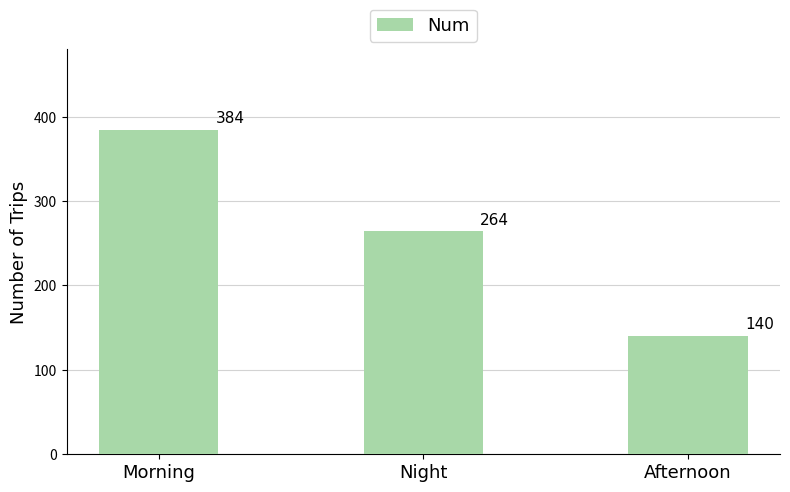

What is the change in value from Night to Afternoon?

-124